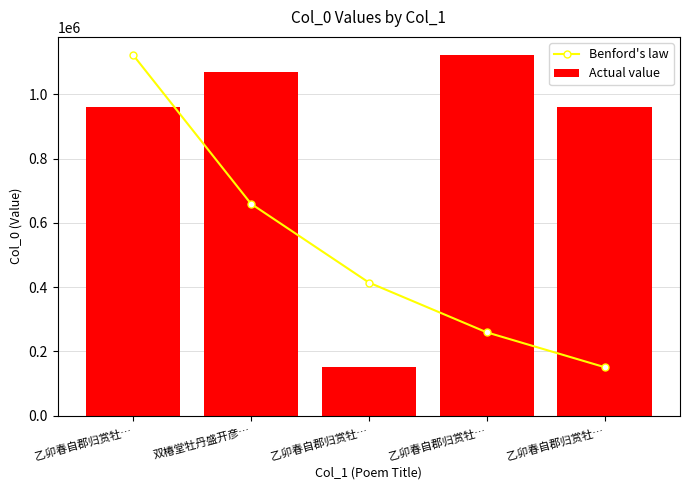

What is the sum of all Actual value values?

4264504